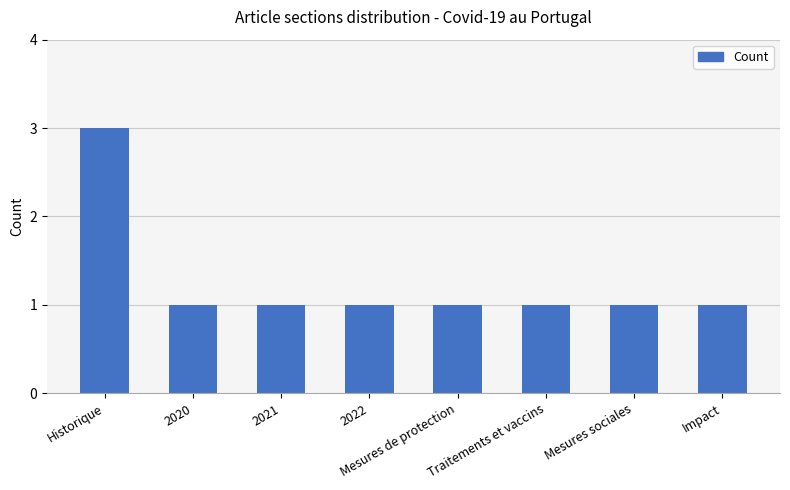

Count the values in the range 1 to 2.

7